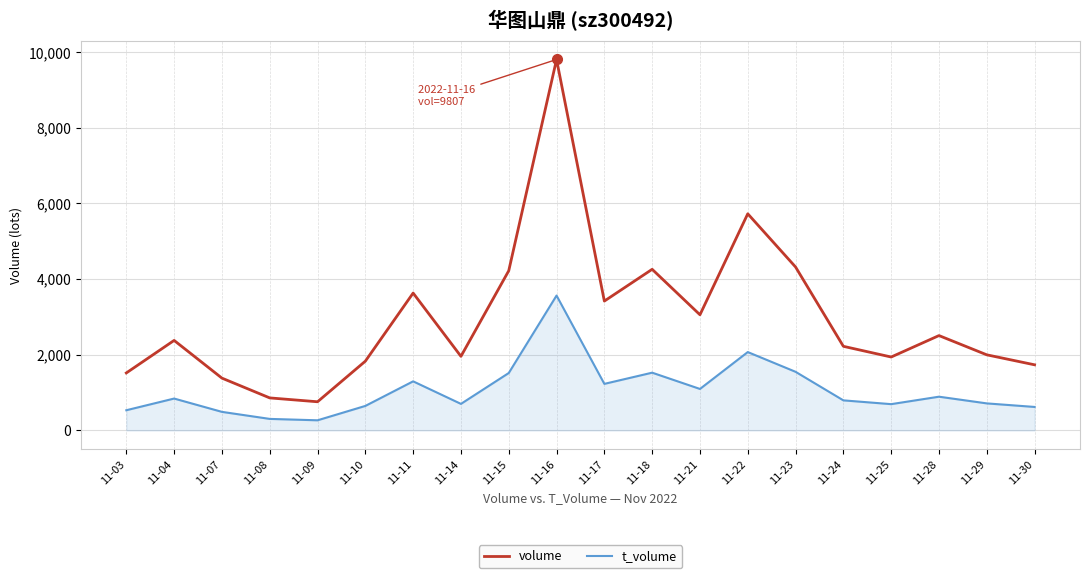

Rank the series by their average value, from lowest to highest.

t_volume, volume